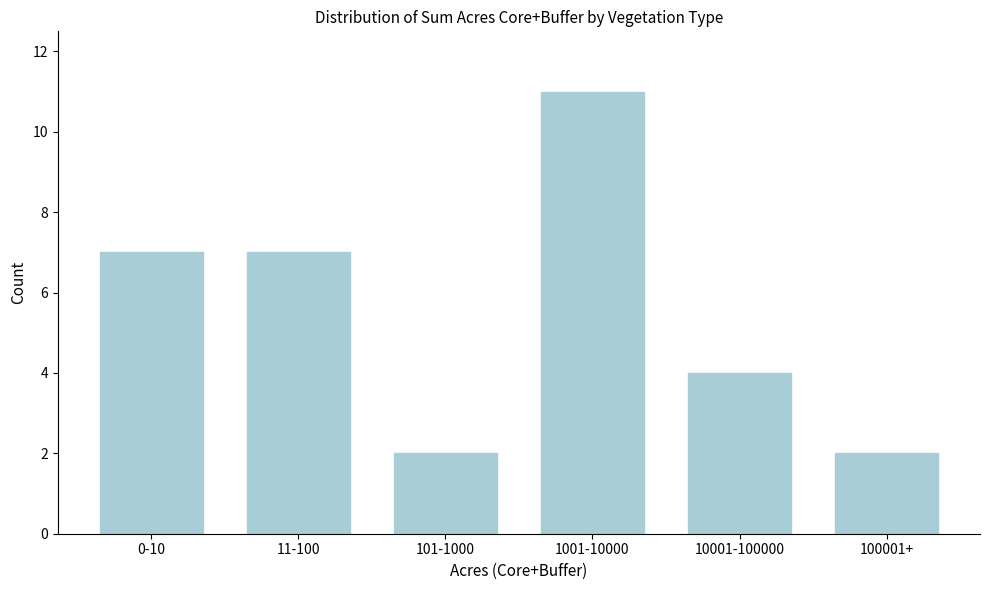

Reading right to left, transcribe all the data shown in this chart.

100001+=2	10001-100000=4	1001-10000=11	101-1000=2	11-100=7	0-10=7